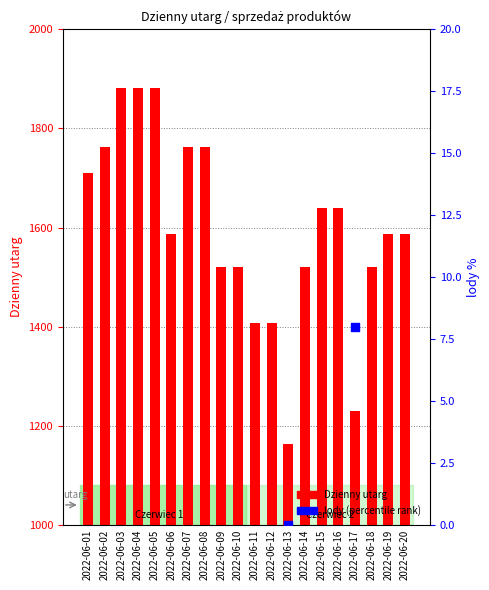

Which series has the largest total across all categories?

Dzienny utarg